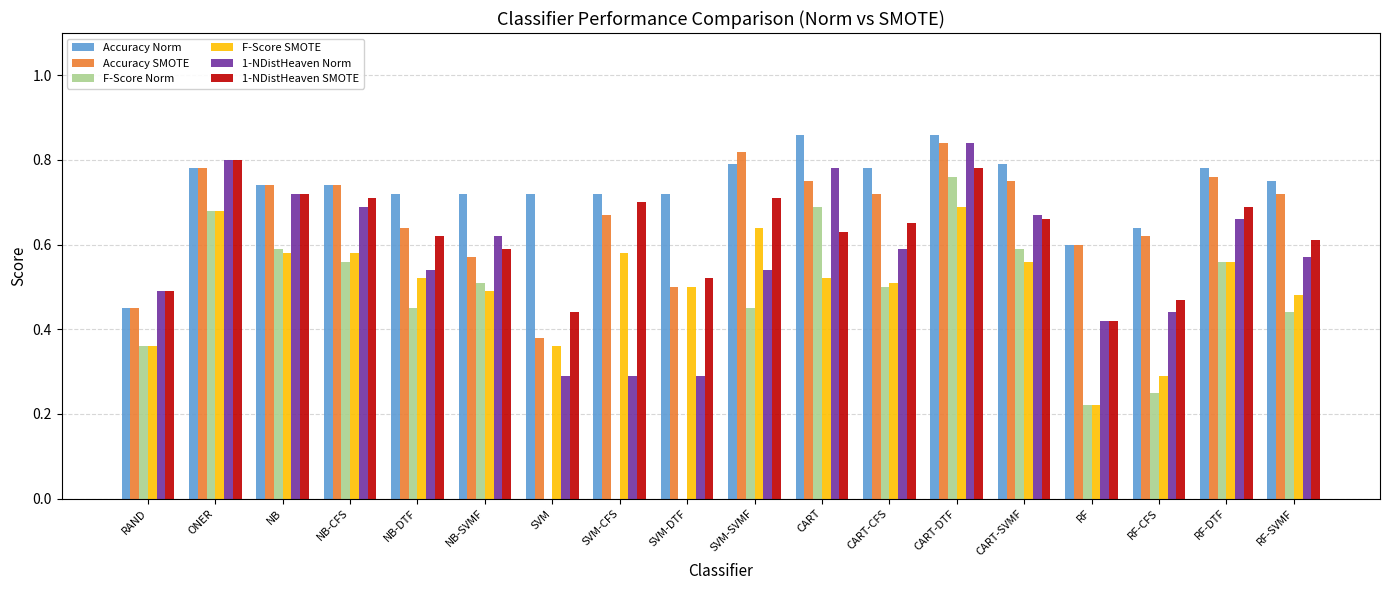

What is the sum of all 1-NDistHeaven SMOTE values?

11.2